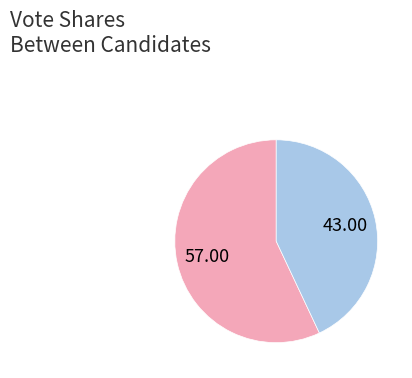

Does any single category account for the majority?

Yes